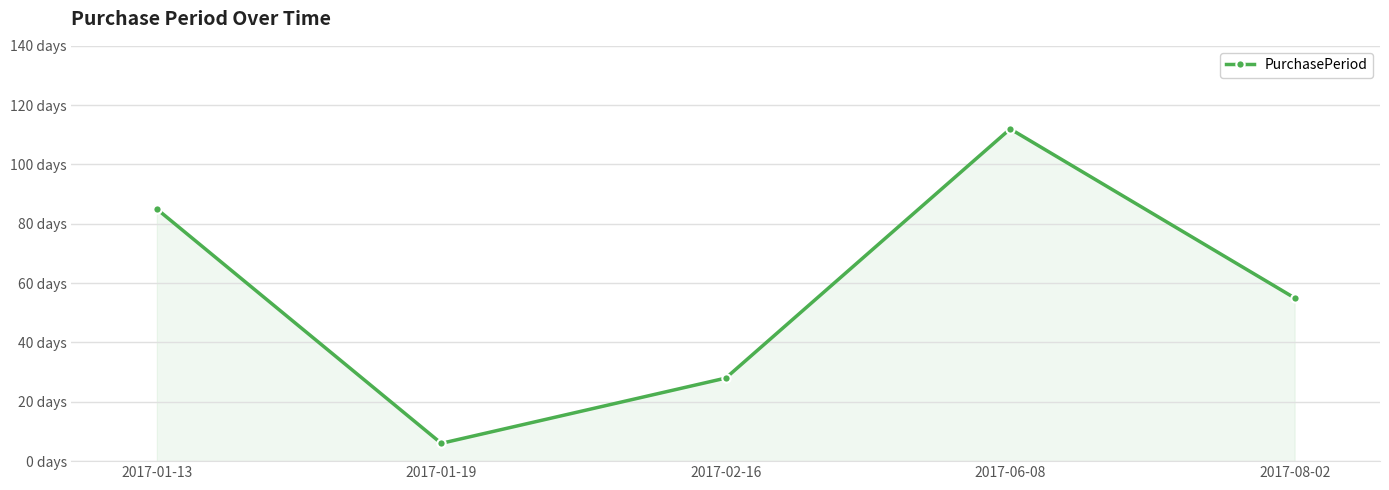

What is the average value?

57